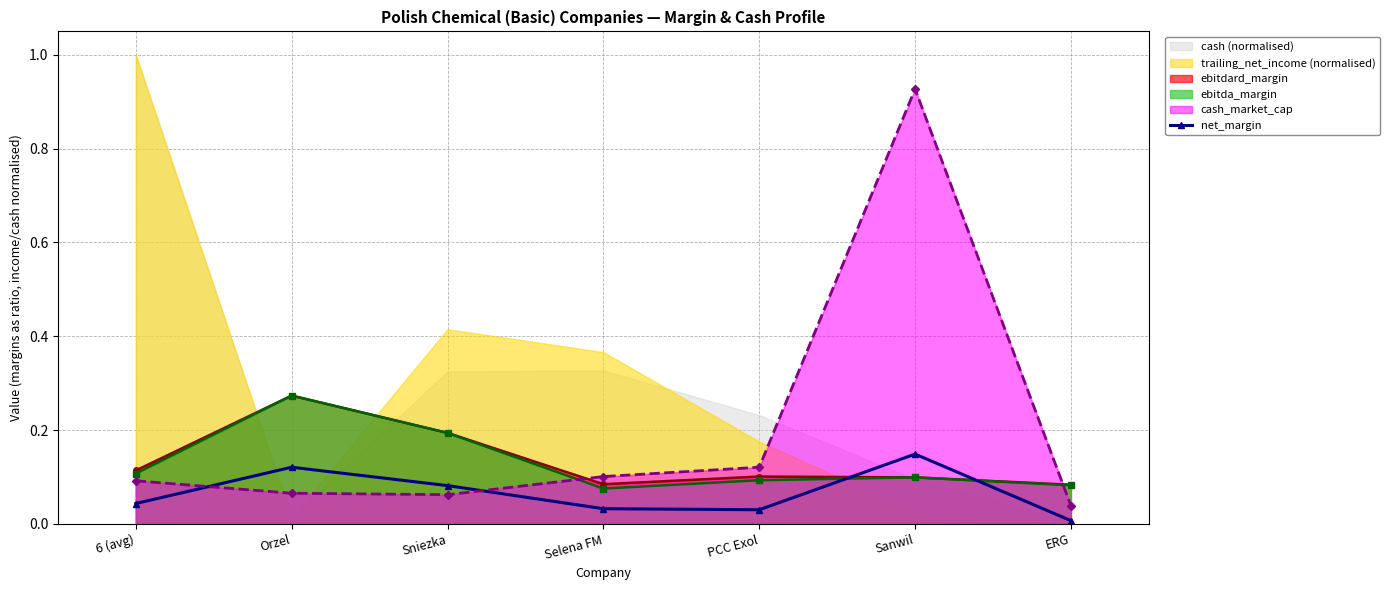

Rank the categories by value from lowest to highest.

ERG, PCC Exol, Selena FM, 6 (avg), Sniezka, Orzel, Sanwil